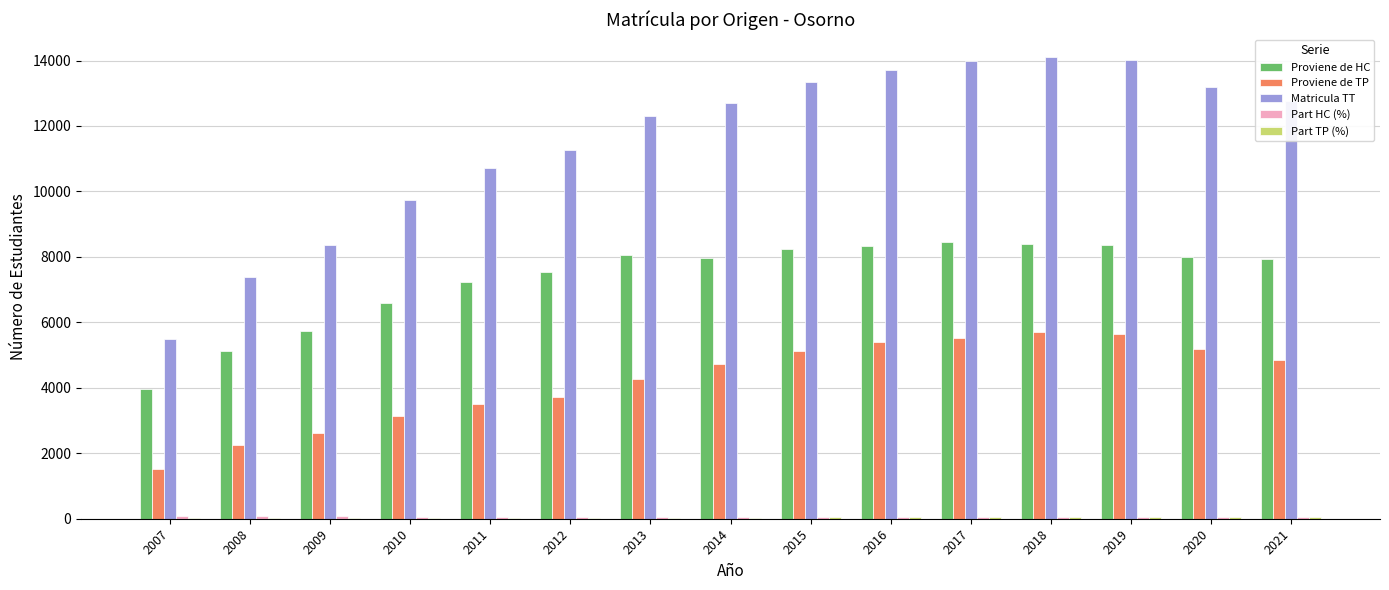

Is the value of Matricula TT at 2007 greater than the value of Proviene de HC at 2014?

No